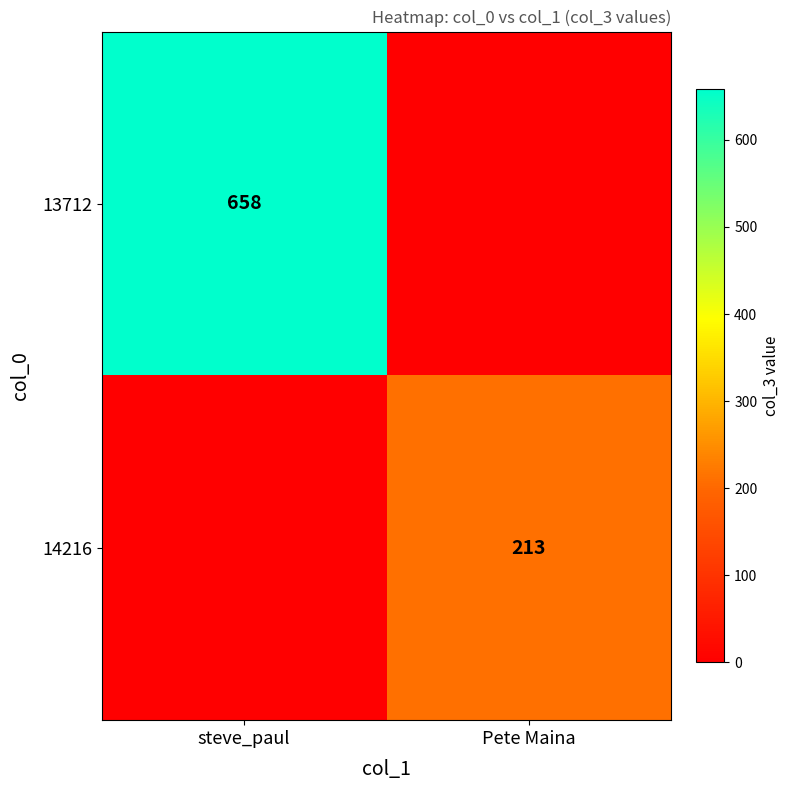

The 14216 series shows 213 at Pete Maina. True or false?

True